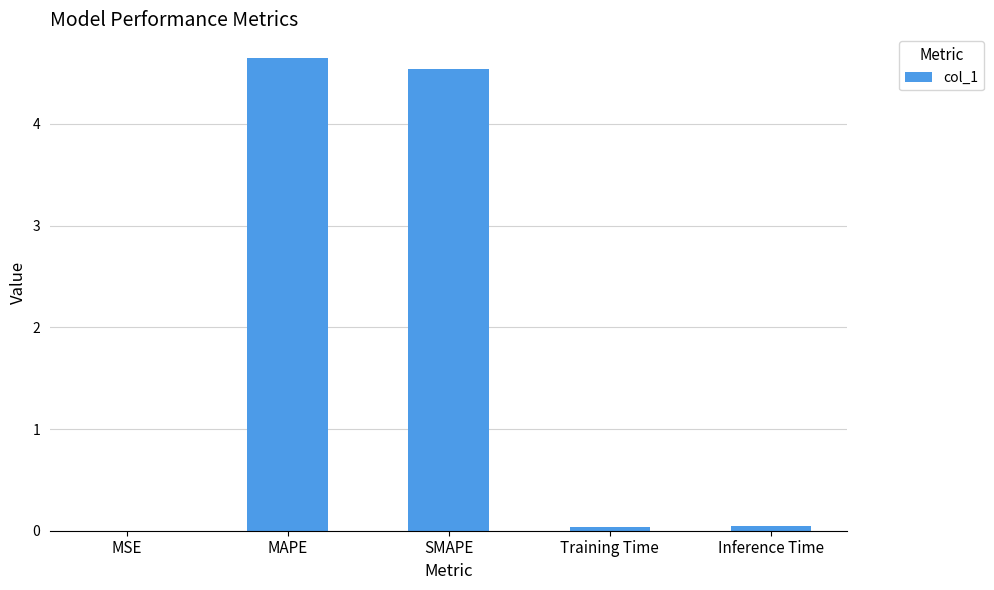

The value at MAPE is 3.1. True or false?

False